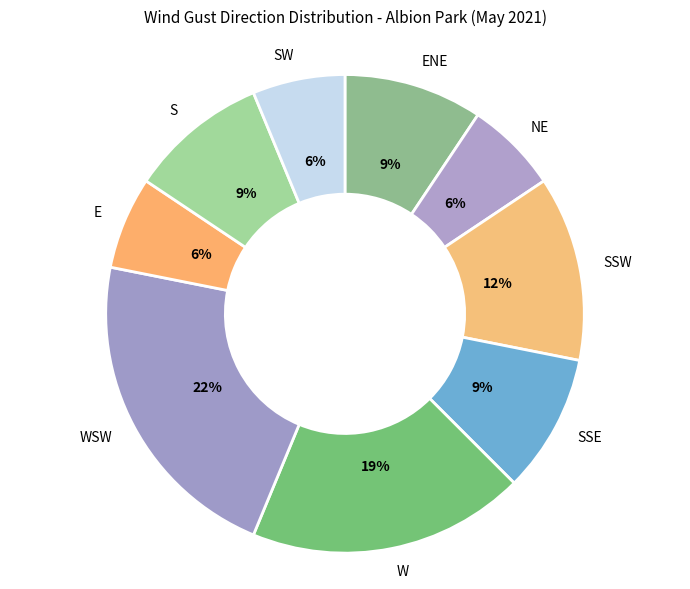

To the nearest percent, what portion does NE represent?

6%